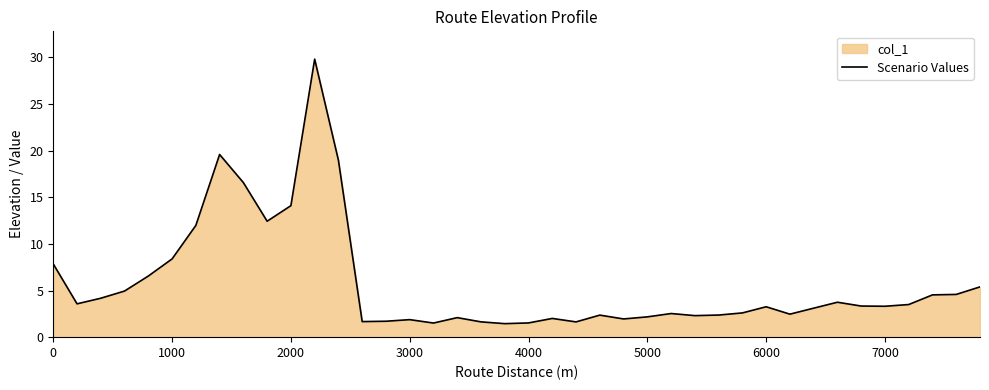

What is the greatest value displayed?

29.8